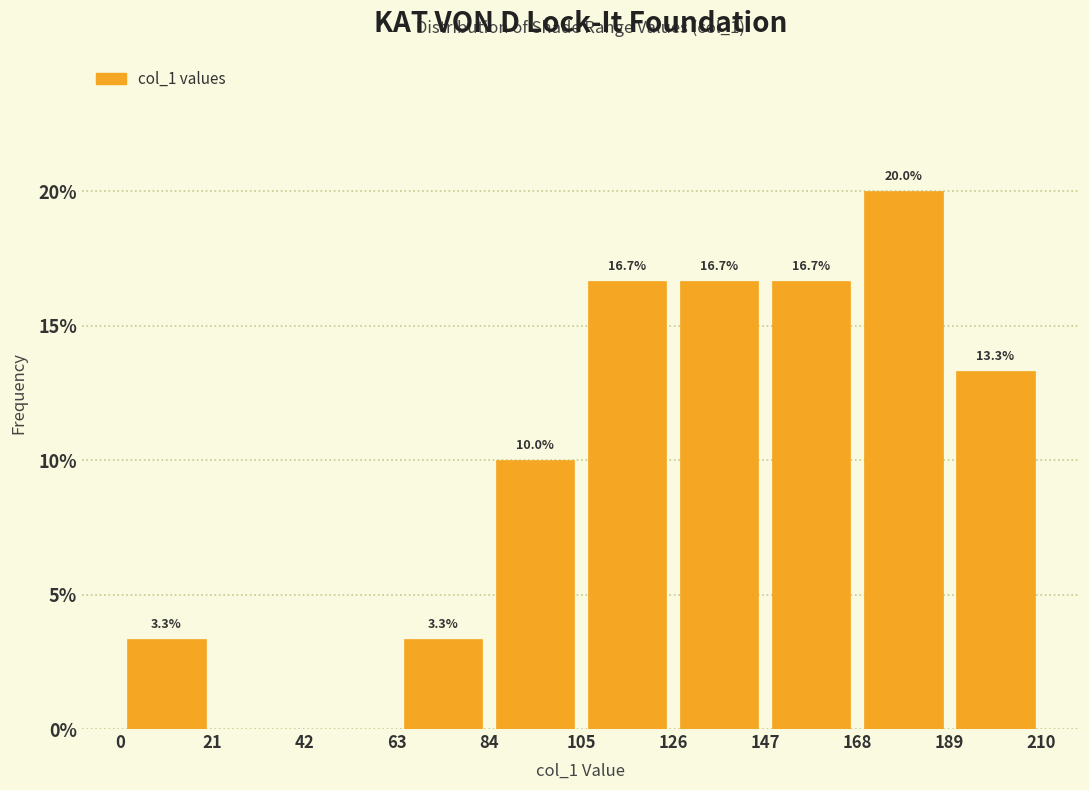

Which range on the x-axis has the tallest bar?

168 to 189